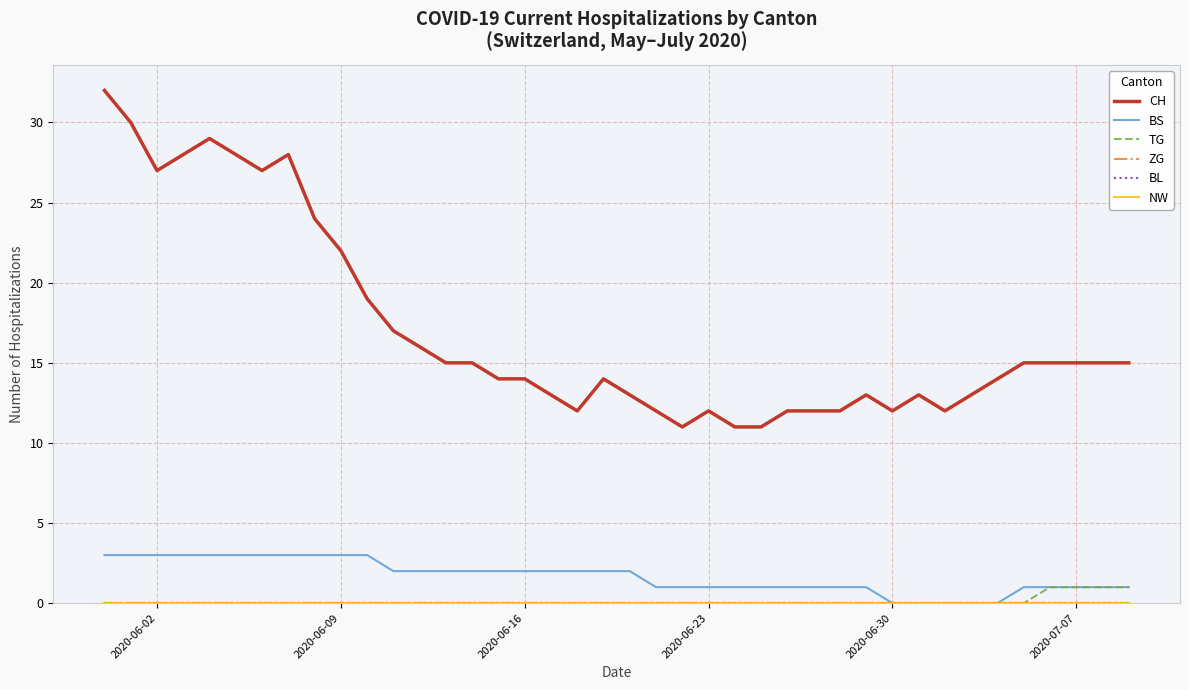

Reading right to left, transcribe all the data shown in this chart.

CH: 15	15	15	15	15	14	13	12	13	12	13	12	12	12	11	11	12	11	12	13	14	12	13	14	14	15	15	16	17	19	22	24	28	27	28	29	28	27	30	32
BS: 1	1	1	1	1	0	0	0	0	0	1	1	1	1	1	1	1	1	1	2	2	2	2	2	2	2	2	2	2	3	3	3	3	3	3	3	3	3	3	3
TG: 1	1	1	1	0	0	0	0	0	0	0	0	0	0	0	0	0	0	0	0	0	0	0	0	0	0	0	0	0	0	0	0	0	0	0	0	0	0	0	0
ZG: 0	0	0	0	0	0	0	0	0	0	0	0	0	0	0	0	0	0	0	0	0	0	0	0	0	0	0	0	0	0	0	0	0	0	0	0	0	0	0	0
BL: 0	0	0	0	0	0	0	0	0	0	0	0	0	0	0	0	0	0	0	0	0	0	0	0	0	0	0	0	0	0	0	0	0	0	0	0	0	0	0	0
NW: 0	0	0	0	0	0	0	0	0	0	0	0	0	0	0	0	0	0	0	0	0	0	0	0	0	0	0	0	0	0	0	0	0	0	0	0	0	0	0	0